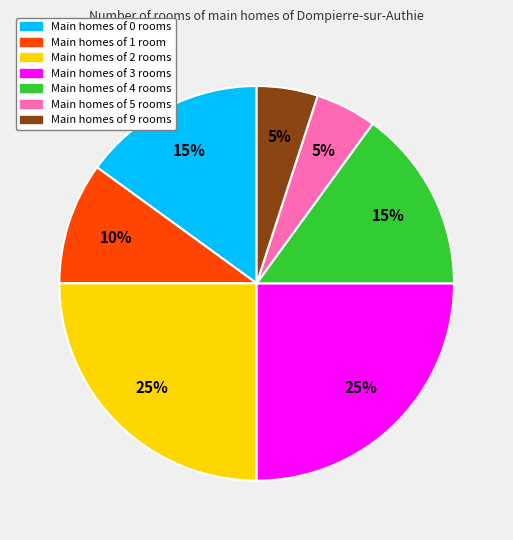

Does any single category account for the majority?

No